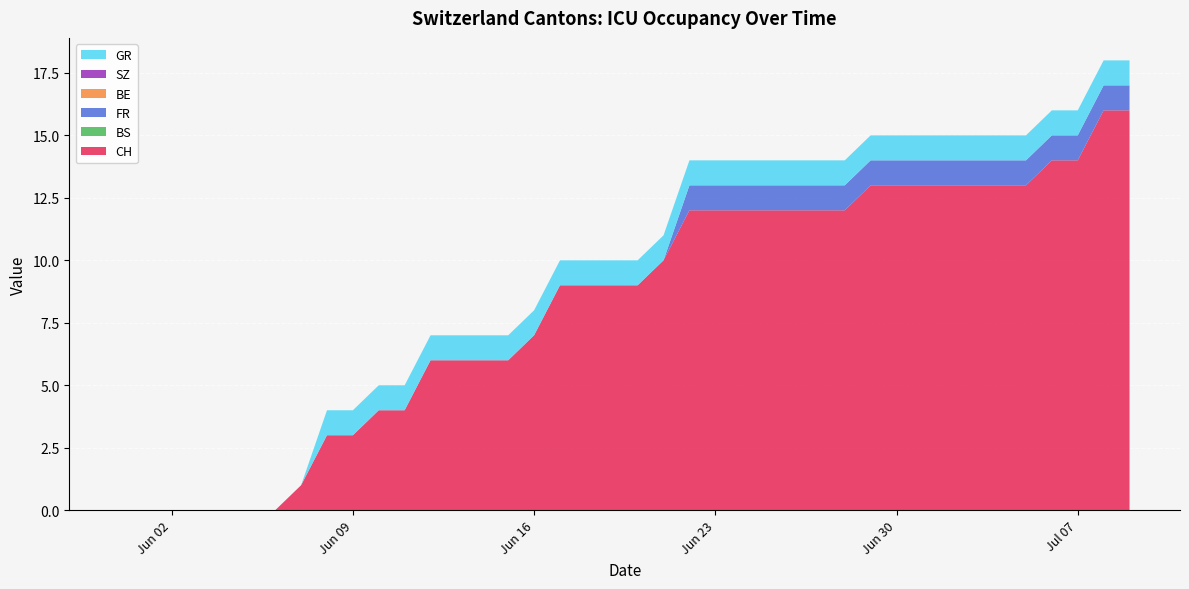

Reading left to right, transcribe all the data shown in this chart.

CH: 0	0	0	0	0	0	0	1	3	3	4	4	6	6	6	6	7	9	9	9	9	10	12	12	12	12	12	12	12	13	13	13	13	13	13	13	14	14	16	16
BS: 0	0	0	0	0	0	0	0	0	0	0	0	0	0	0	0	0	0	0	0	0	0	0	0	0	0	0	0	0	0	0	0	0	0	0	0	0	0	0	0
FR: 0	0	0	0	0	0	0	0	0	0	0	0	0	0	0	0	0	0	0	0	0	0	1	1	1	1	1	1	1	1	1	1	1	1	1	1	1	1	1	1
BE: 0	0	0	0	0	0	0	0	0	0	0	0	0	0	0	0	0	0	0	0	0	0	0	0	0	0	0	0	0	0	0	0	0	0	0	0	0	0	0	0
SZ: 0	0	0	0	0	0	0	0	0	0	0	0	0	0	0	0	0	0	0	0	0	0	0	0	0	0	0	0	0	0	0	0	0	0	0	0	0	0	0	0
GR: 0	0	0	0	0	0	0	0	1	1	1	1	1	1	1	1	1	1	1	1	1	1	1	1	1	1	1	1	1	1	1	1	1	1	1	1	1	1	1	1